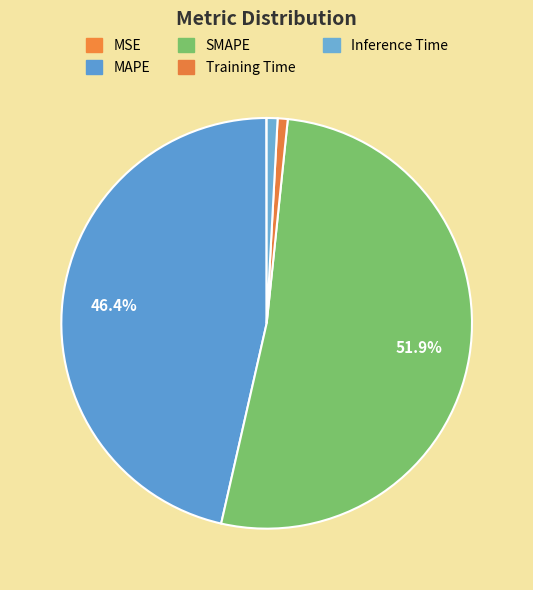

To the nearest percent, what is the combined percentage of MAPE and Training Time?

47%